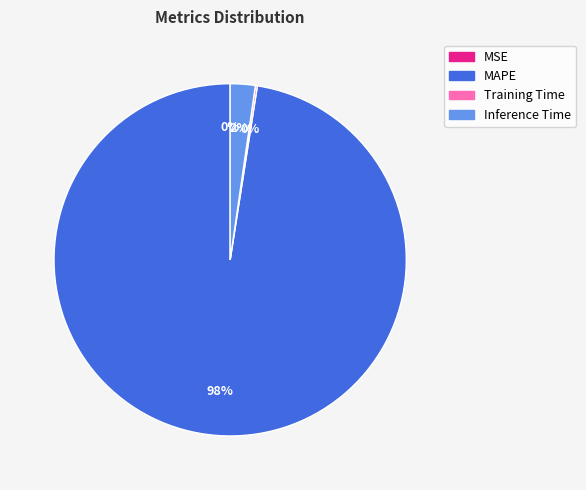

What is the largest slice in the pie chart?

MAPE